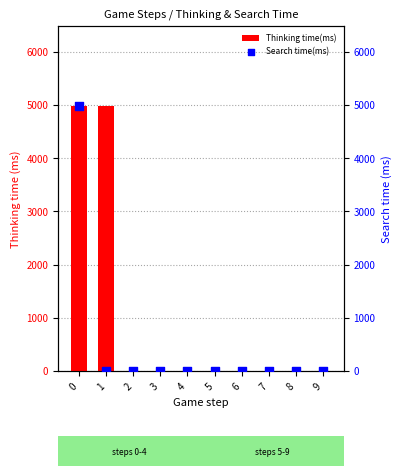

What are all the series names shown in the legend?

Thinking time(ms), Search time(ms)